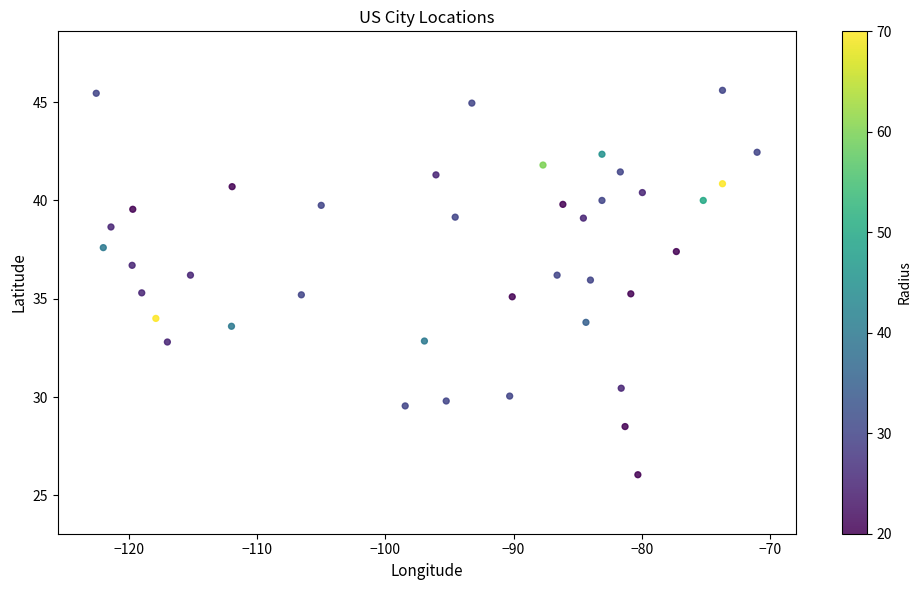

What is the range of X values (max minus min)?

51.5